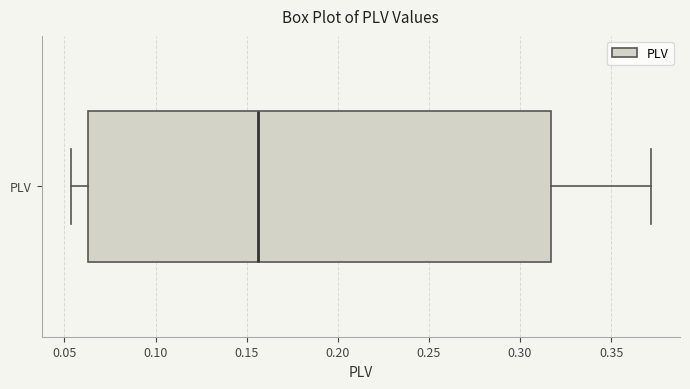

Transcribe this box plot: give where the median line is, the range the box spans, and where the two whiskers end, as read against the x-axis. The values are not printed on the chart, so give them approximately, as read against the axis.

median 0.155, box 0.065 to 0.315, whiskers 0.055 to 0.370